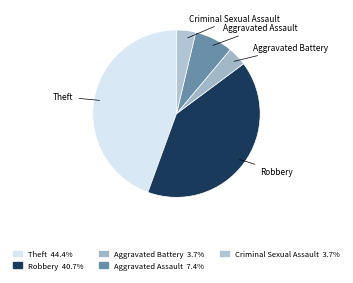

Which category has the biggest portion of the pie?

Theft